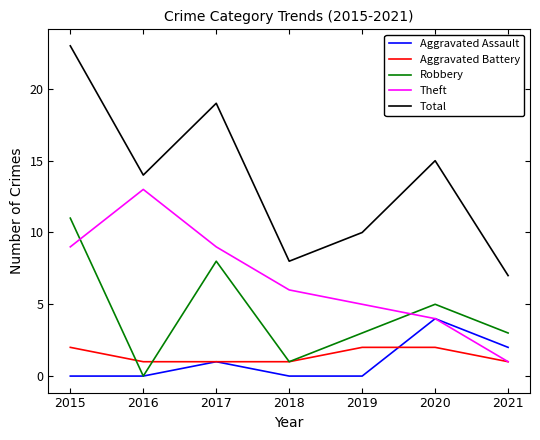

True or false: Theft has a value of 9 at 2015.

True